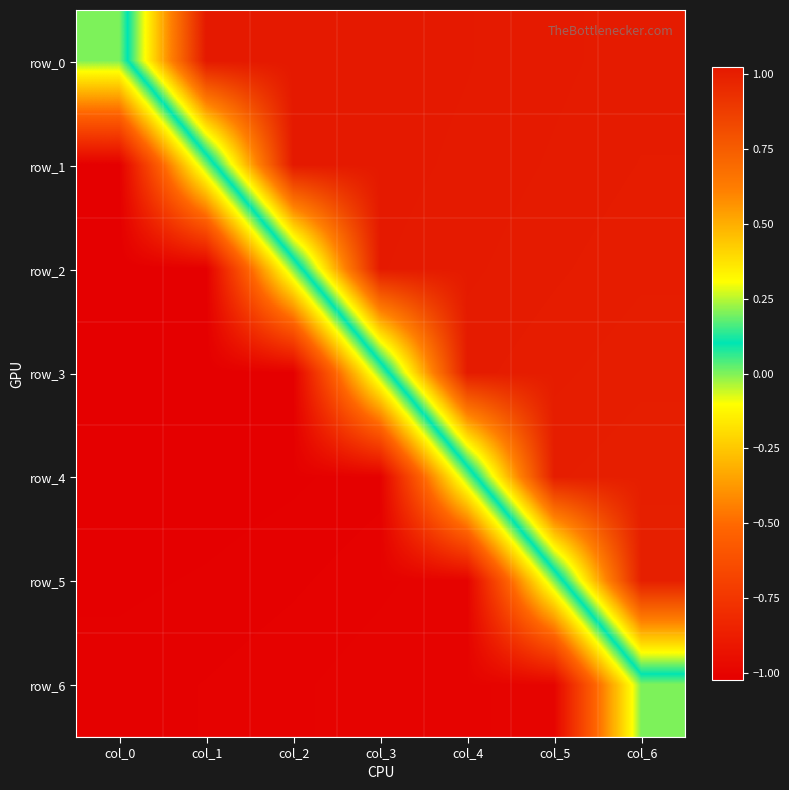

How many distinct data groups are displayed?

7